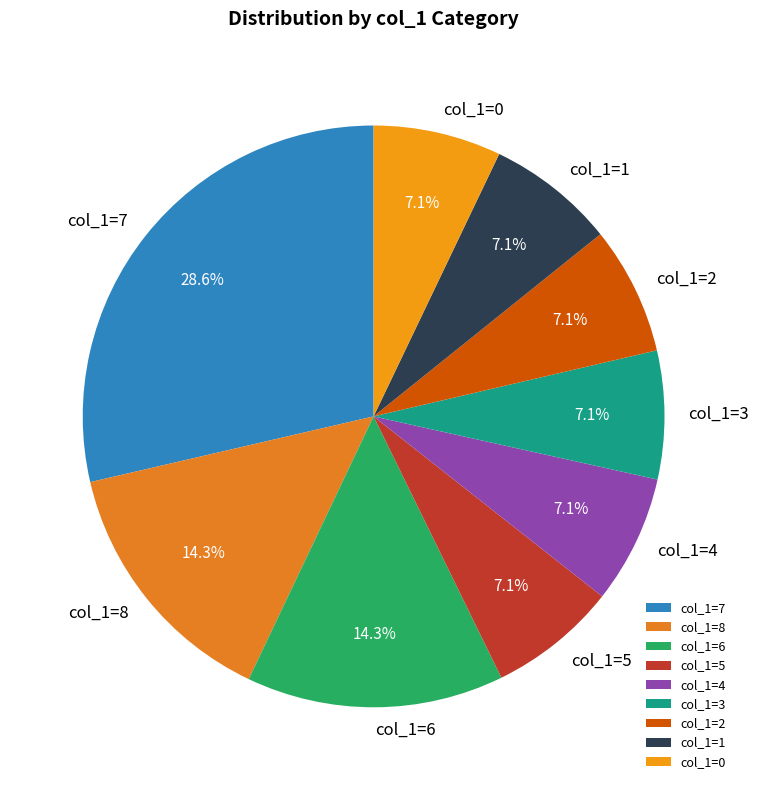

How many segments does this pie chart have?

9